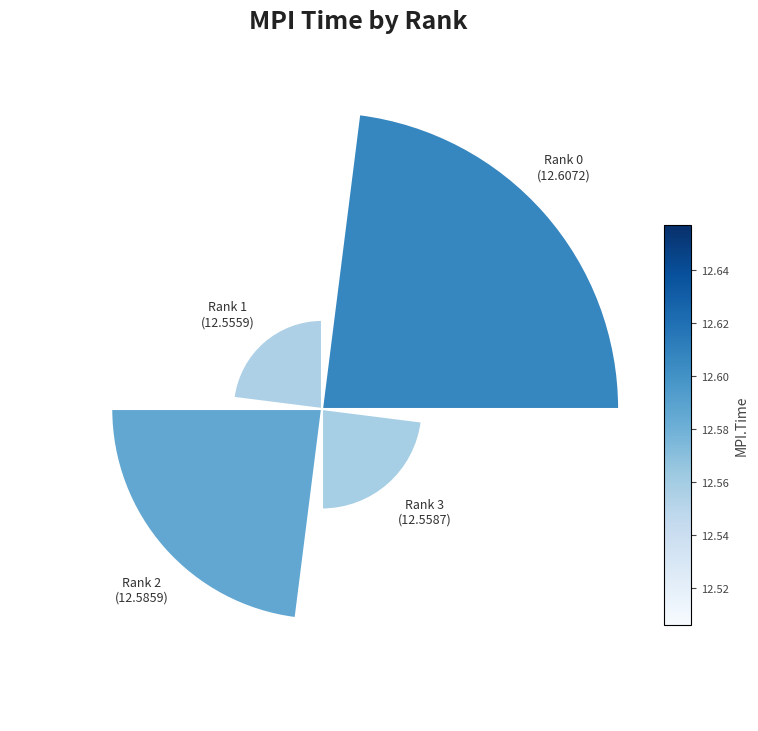

To the nearest percent, what is the average slice percentage?

25%